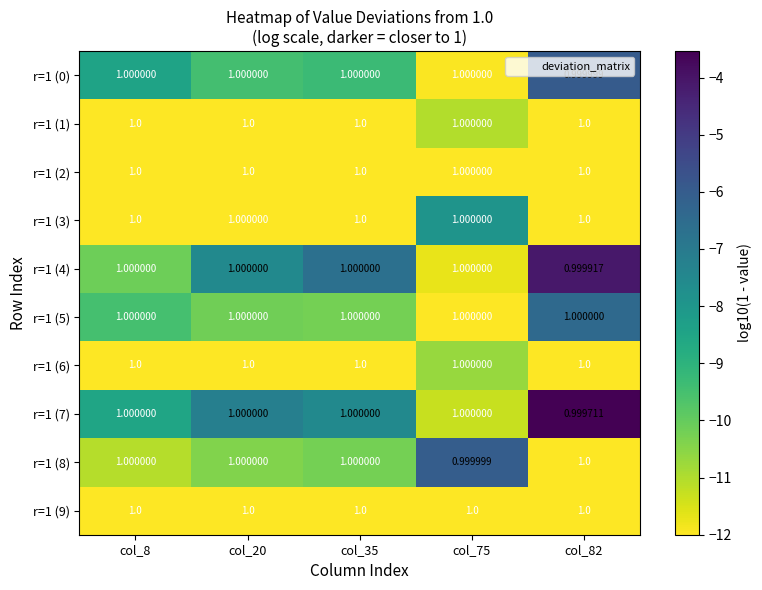

What is the spread (max minus min) of values at col_82?

0.0